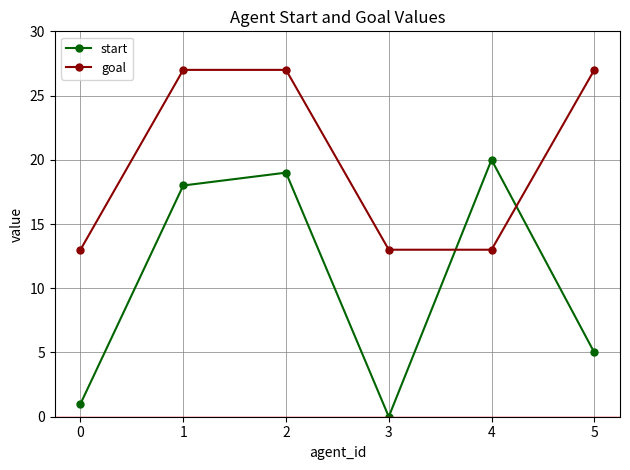

How many intersections are there between goal and start?

2